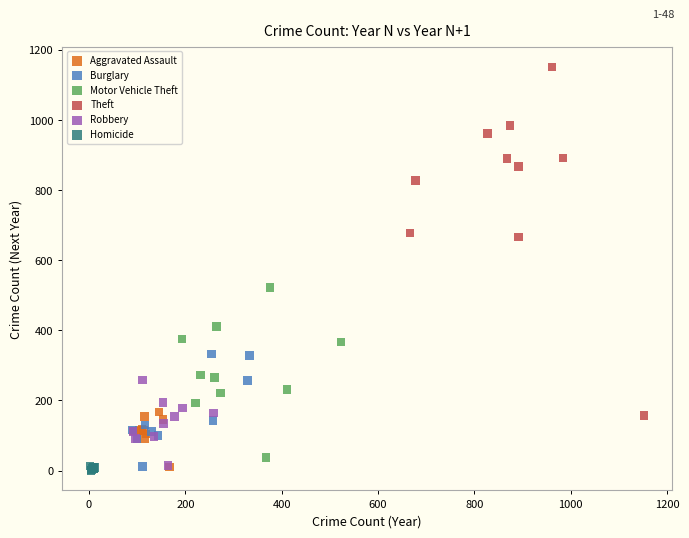

What are all the series names shown in the legend?

Aggravated Assault, Burglary, Motor Vehicle Theft, Theft, Robbery, Homicide